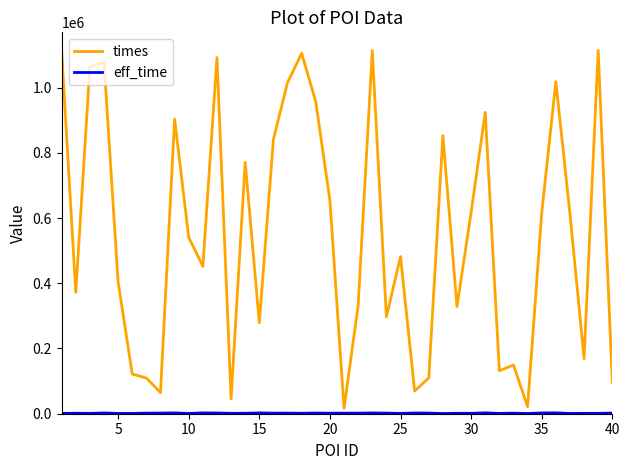

Which series has the largest range (max minus min)?

times